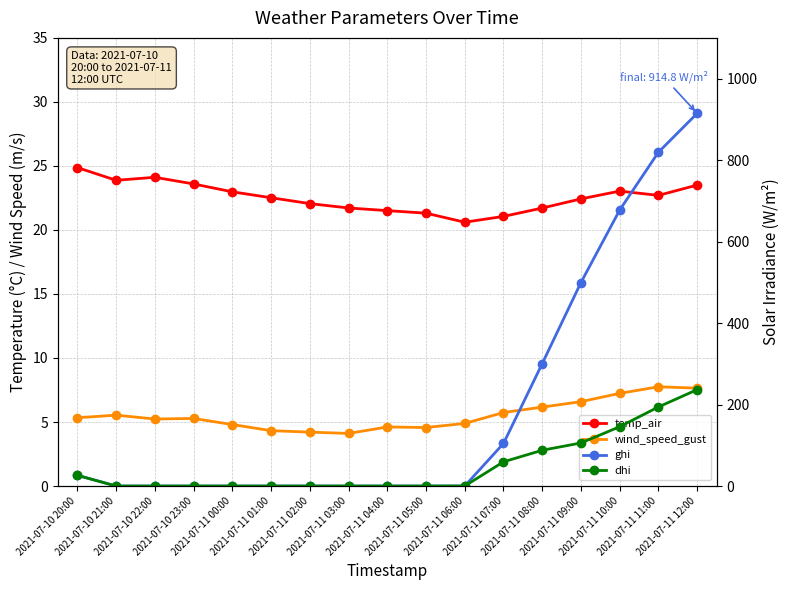

Reading left to right, transcribe all the data shown in this chart.

temp_air: 24.9	23.9	24.1	23.6	23.0	22.5	22.1	21.7	21.5	21.3	20.6	21.1	21.7	22.4	23.0	22.7	23.5
wind_speed_gust: 5.3	5.5	5.2	5.3	4.8	4.3	4.2	4.1	4.6	4.6	4.9	5.7	6.2	6.6	7.2	7.8	7.6
ghi: 26.3	0.0	0.0	0.0	0.0	0.0	0.0	0.0	0.0	0.0	0.1	104.4	300.5	499.6	677.5	819.4	914.8
dhi: 26.3	0.0	0.0	0.0	0.0	0.0	0.0	0.0	0.0	0.0	0.1	59.4	87.8	105.7	145.6	194.1	236.6